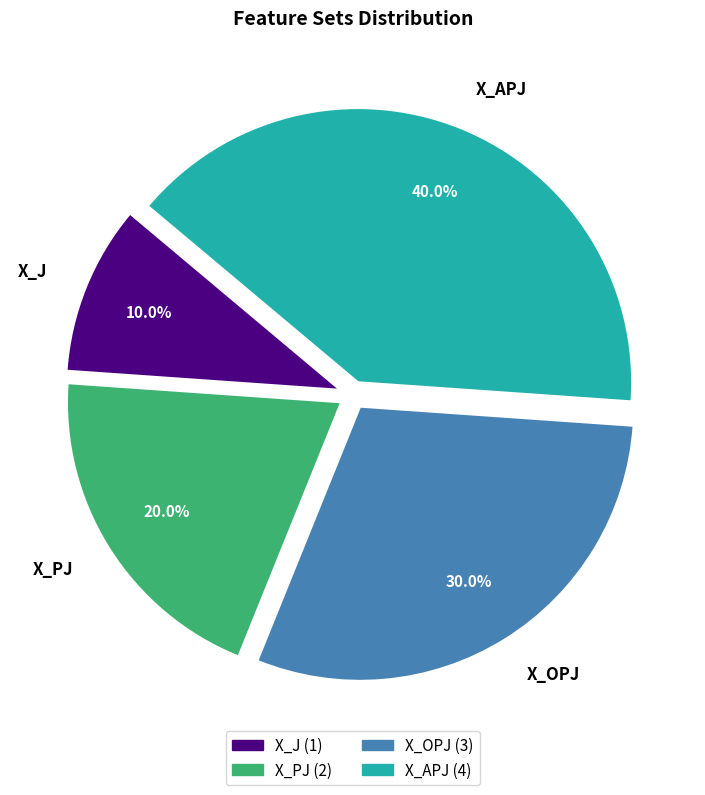

The X_APJ slice represents 27% of the pie. True or false?

False